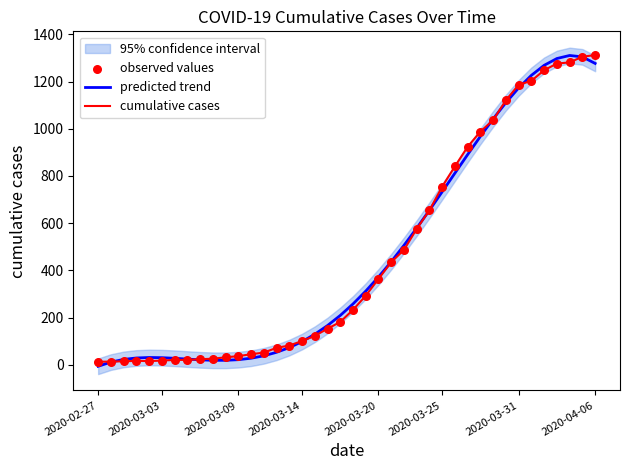

What is the maximum value for cumulative cases?

1312.0